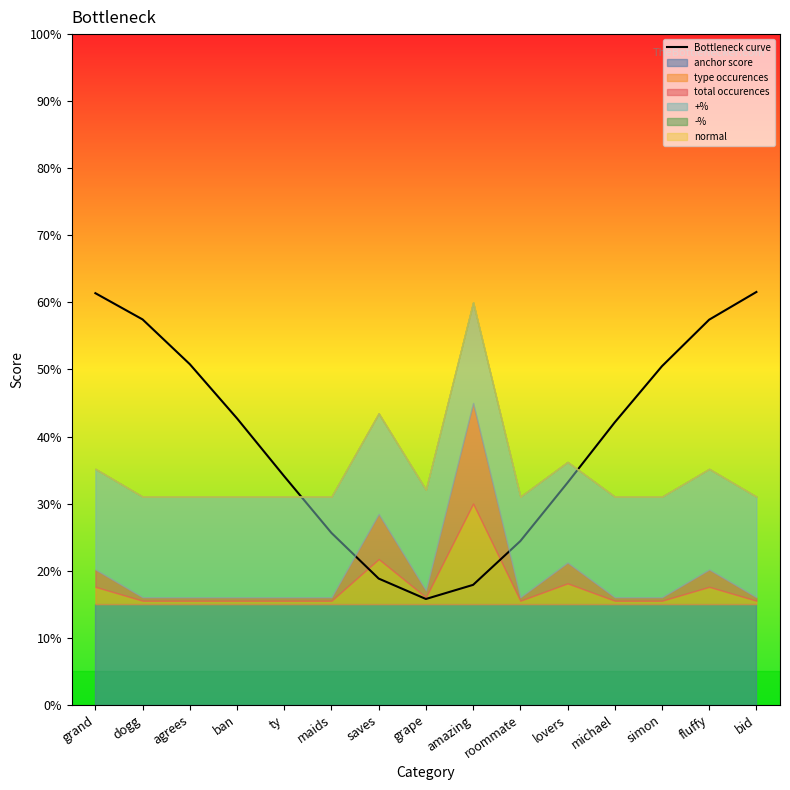

Rank the categories by value from highest to lowest.

bid, grand, dogg, fluffy, agrees, simon, ban, michael, ty, lovers, maids, roommate, saves, amazing, grape